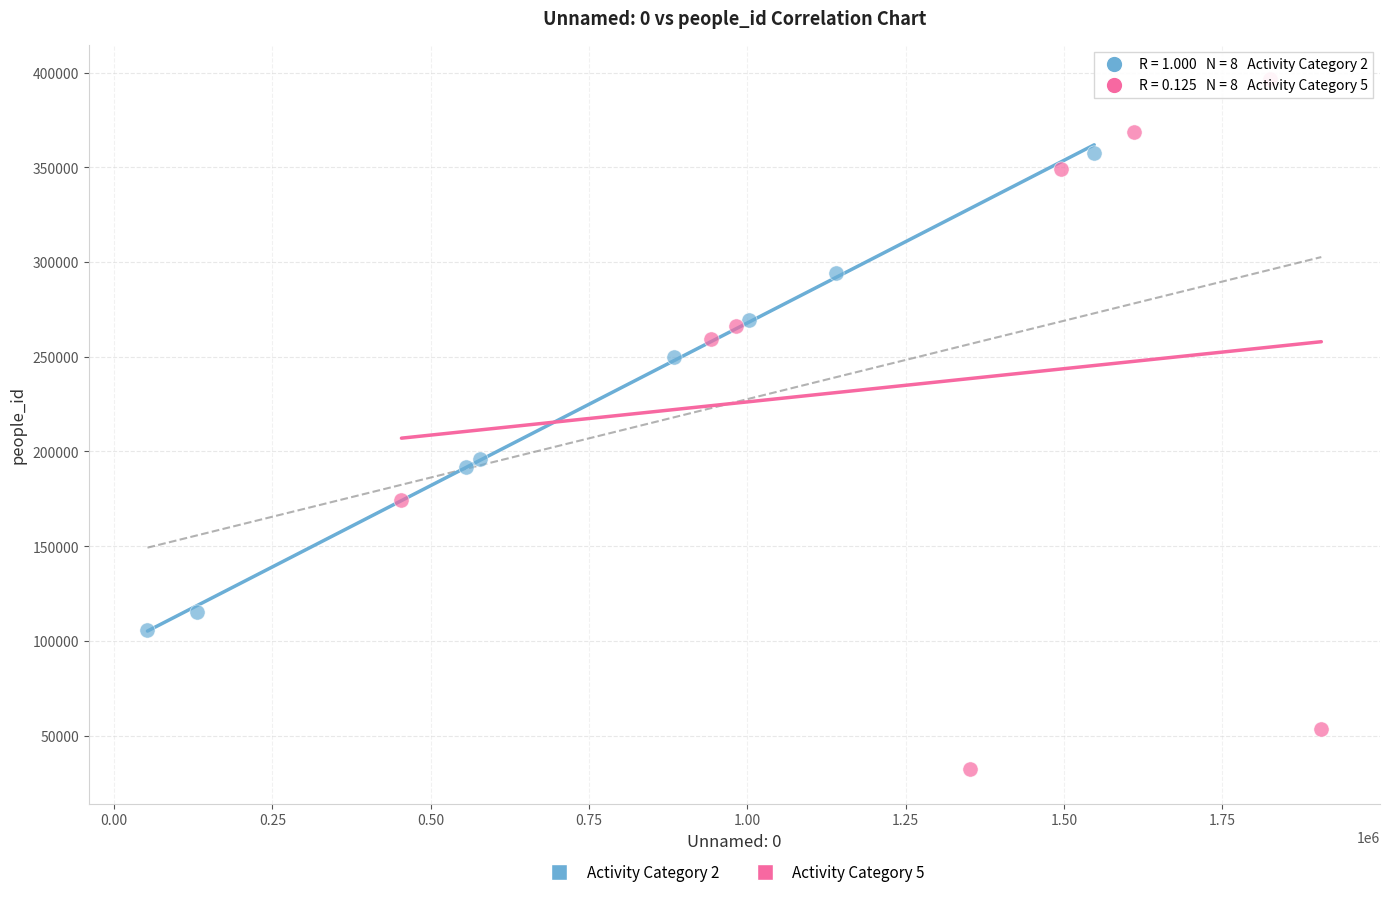

What are all the series names shown in the legend?

Activity Category 2, Activity Category 5